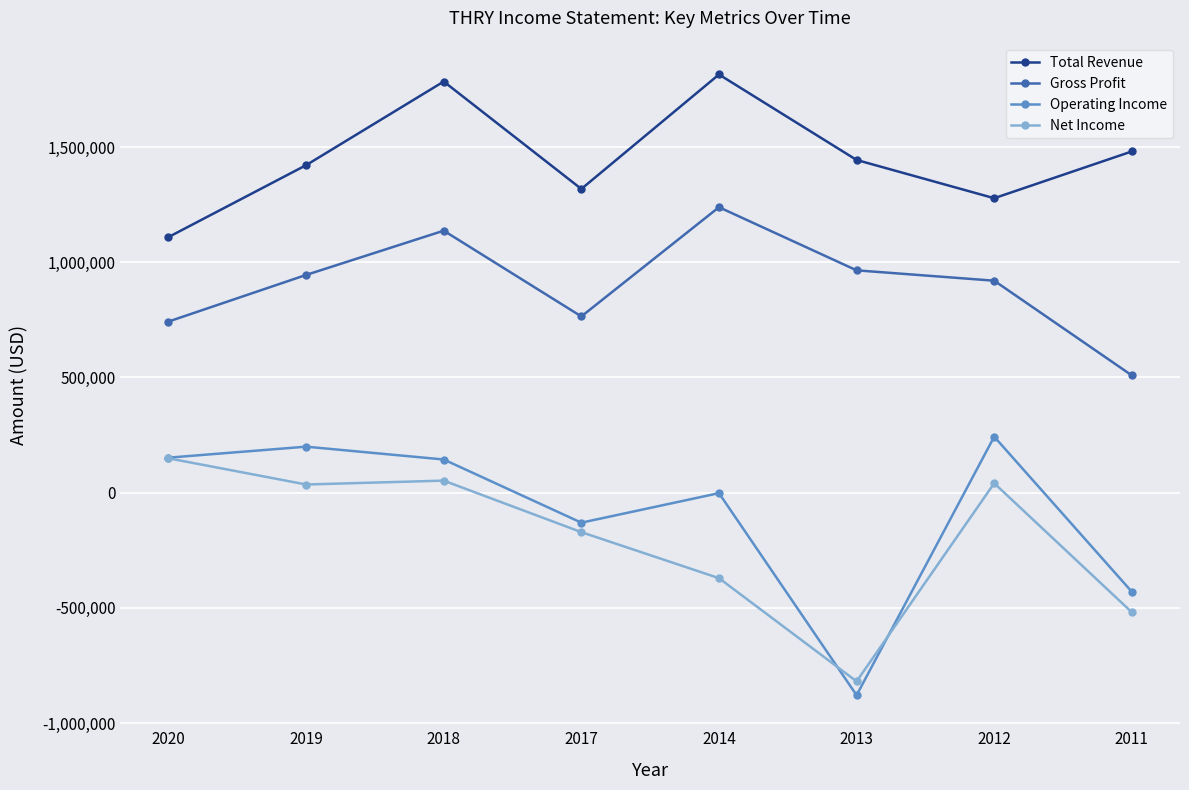

Which category has the highest value in the Net Income series?

2020